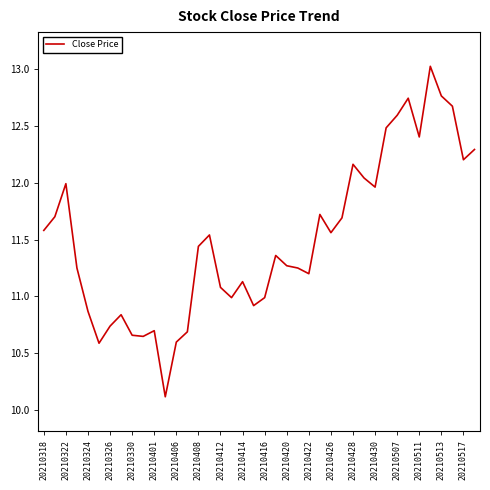

What is the difference between the maximum and minimum values?

2.9